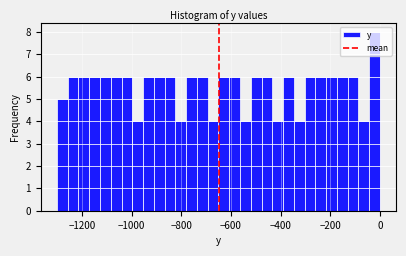

Read against the x-axis, roughly where is the centre of the tallest bar?

-20